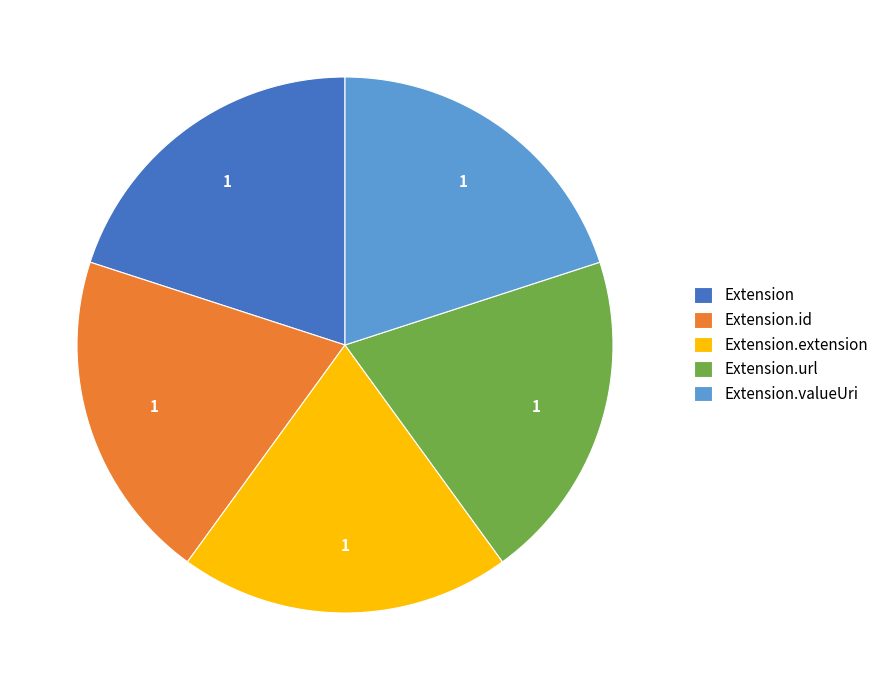

Is there any slice that represents more than half of the pie?

No